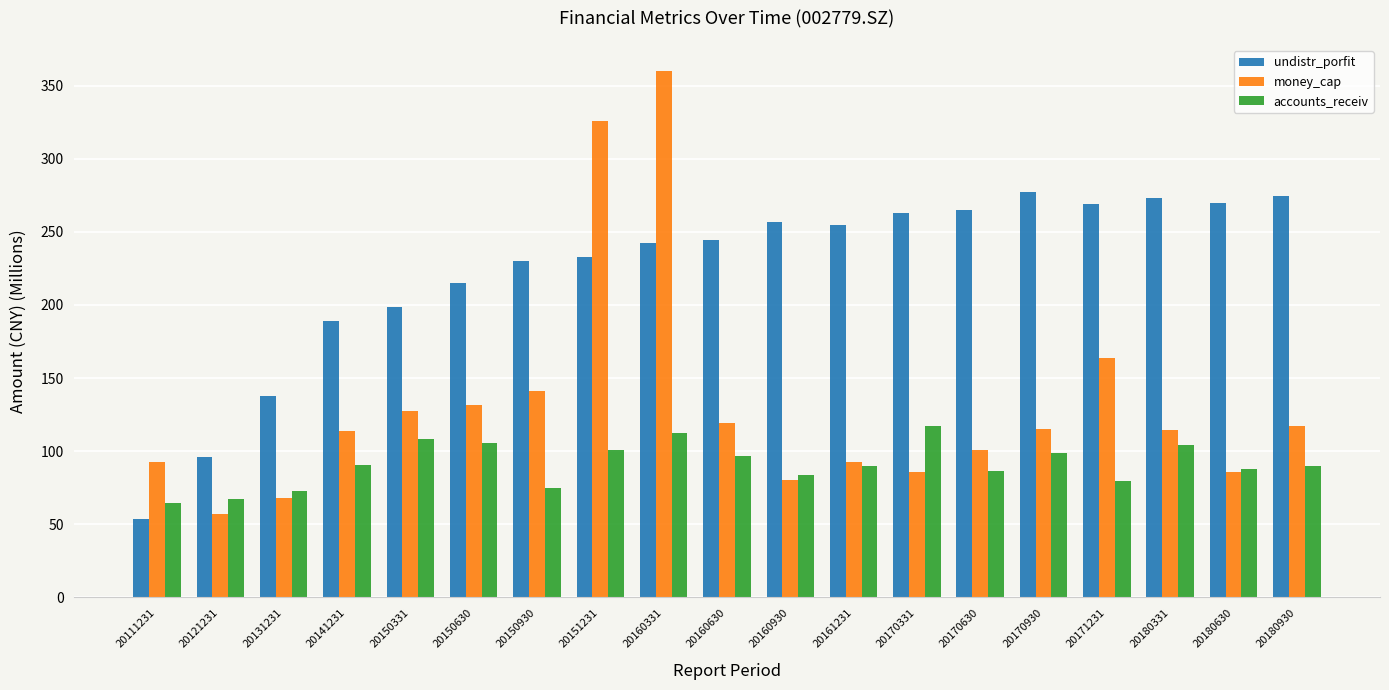

Which category has the highest value across all series?

20160331